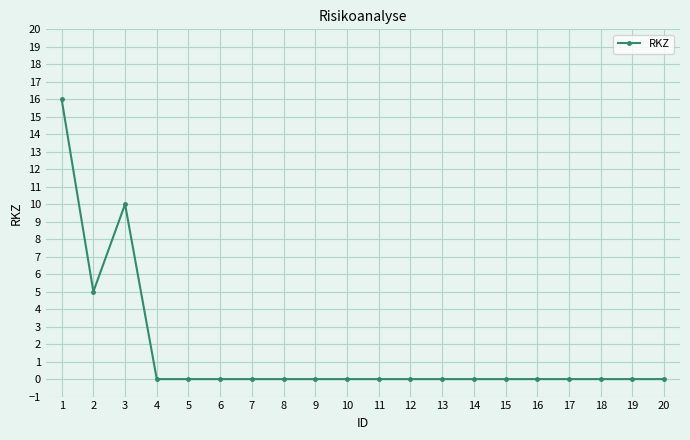

What is the value of the 3rd point from the left?

10